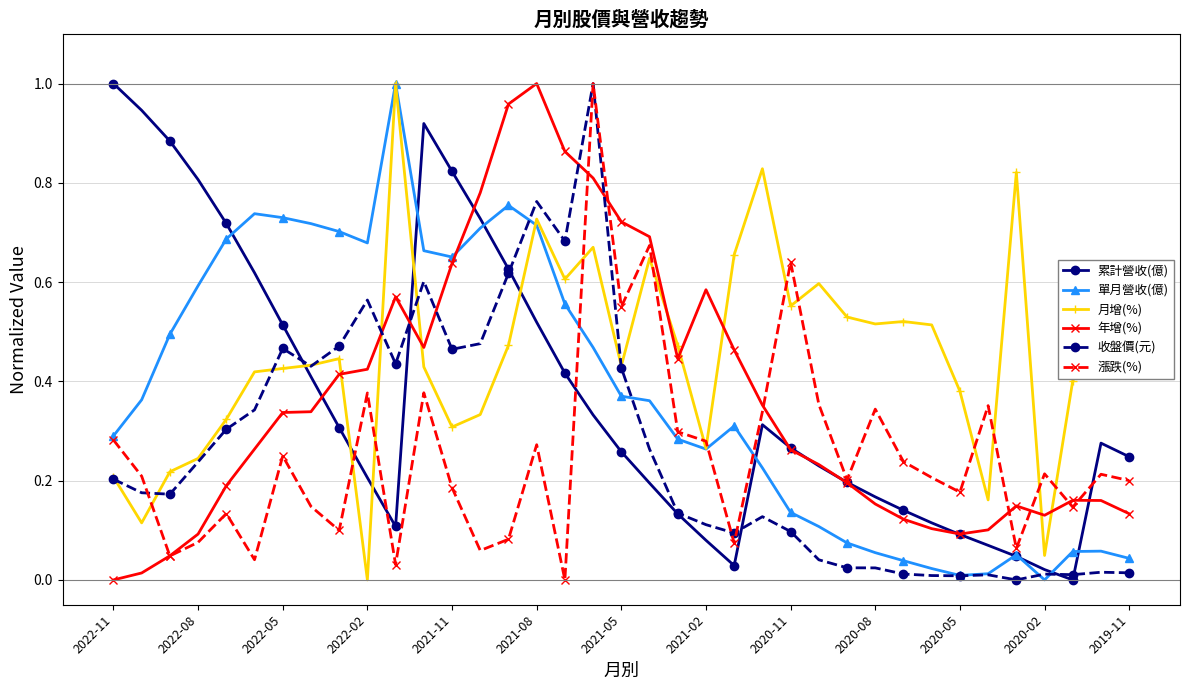

Which series has the largest total across all categories?

月增(%)